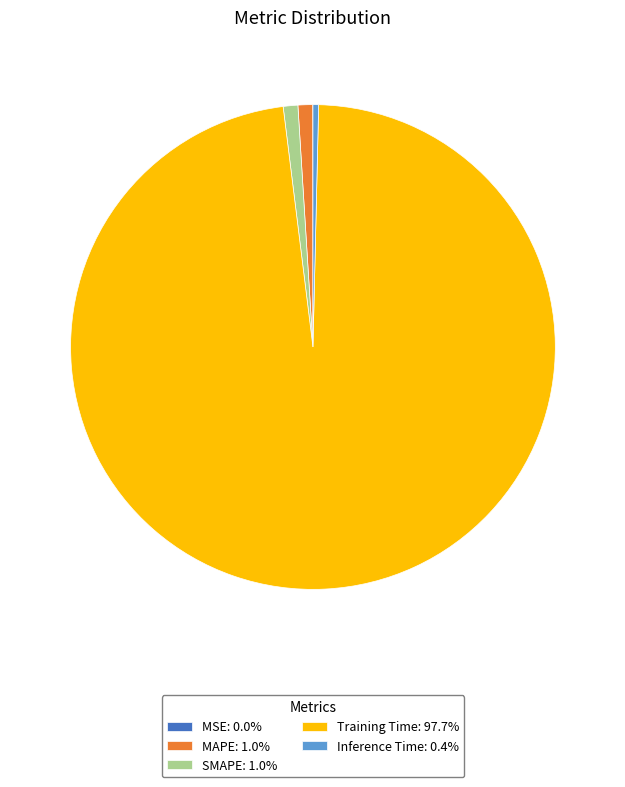

Combined, do MAPE: 1.0% and Inference Time: 0.4% account for over 50%?

No